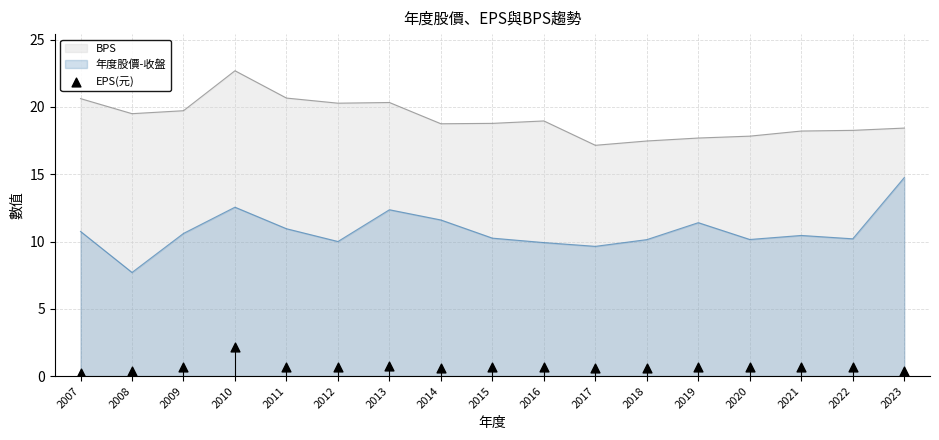

Between 2015 and 2010, which is larger?

2010